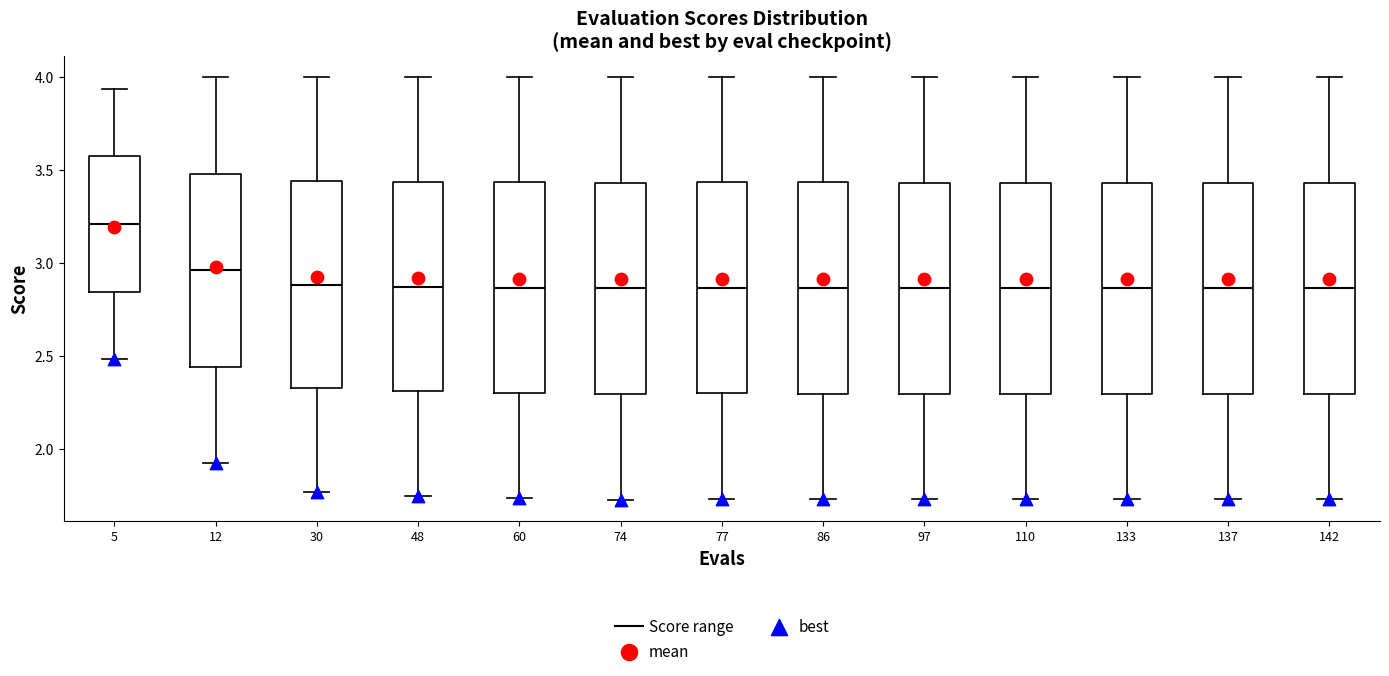

Where does the lower whisker of the box at x = 133 end on the y-axis? The values are not printed on the chart, so give them approximately, as read against the axis.

1.75